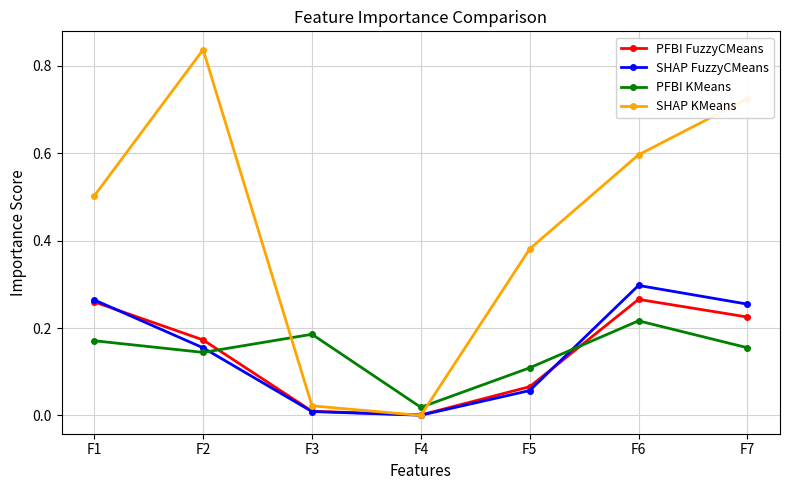

Which series has the widest spread of values?

SHAP KMeans